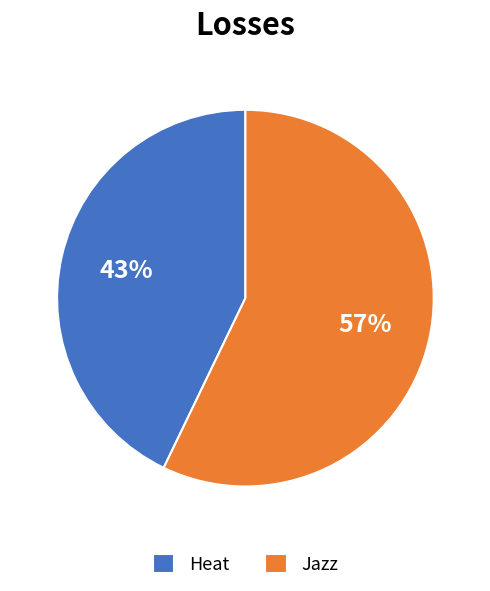

Count the number of slices in the pie.

2